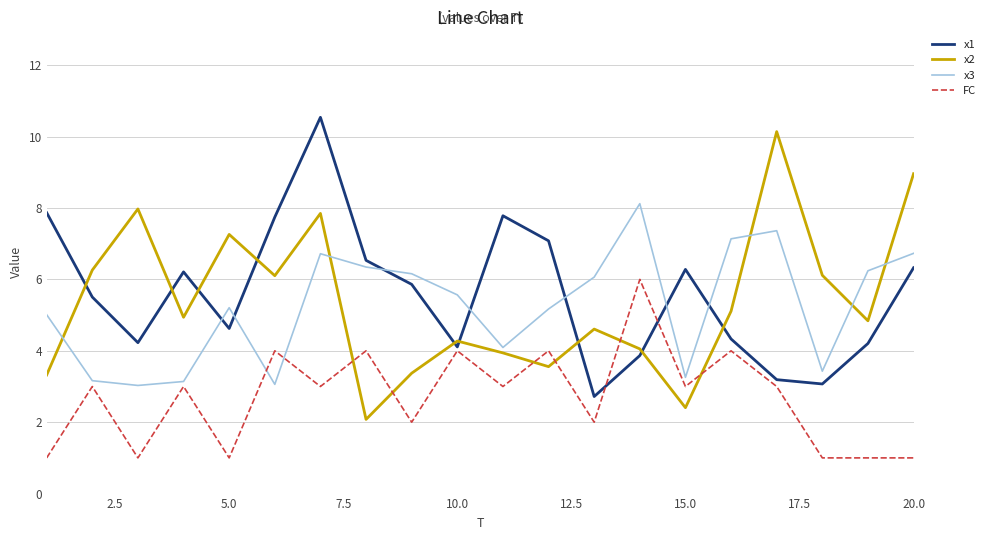

What is the smallest value displayed?

1.0